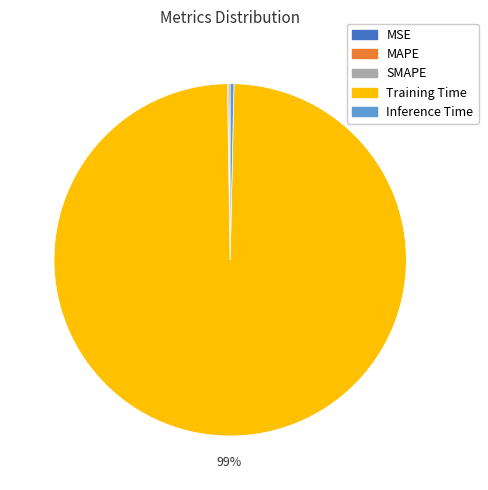

Which category has the biggest portion of the pie?

Training Time